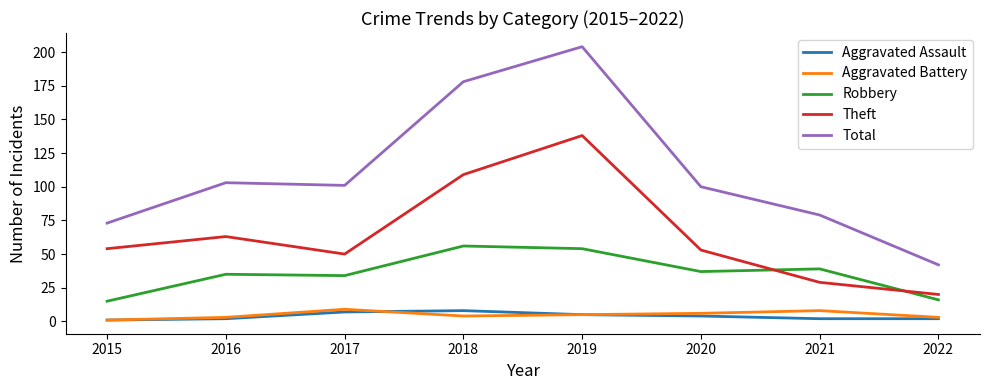

True or false: Aggravated Battery has more than 1 points higher than both neighbors.

True